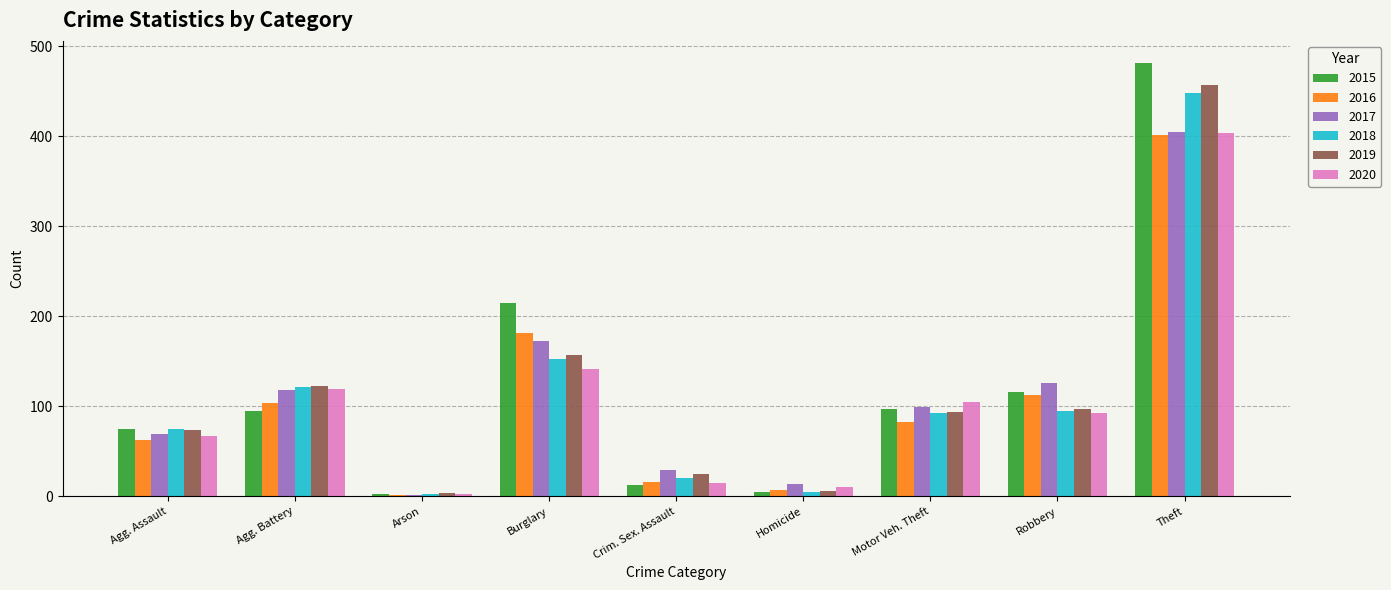

The value of 2018 at Crim. Sex. Assault is 20. True or false?

True